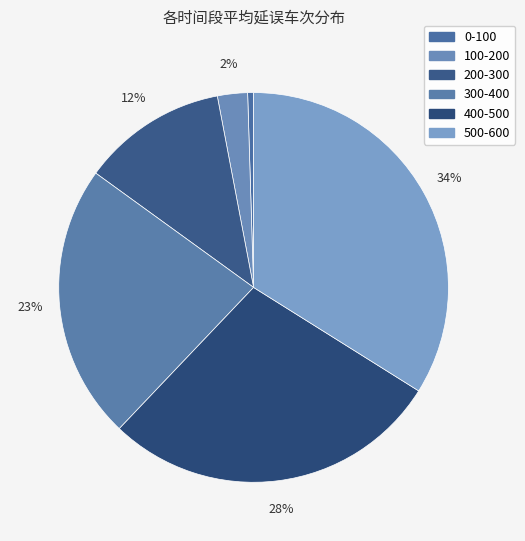

Does 100-200 account for over 50% of the chart?

No